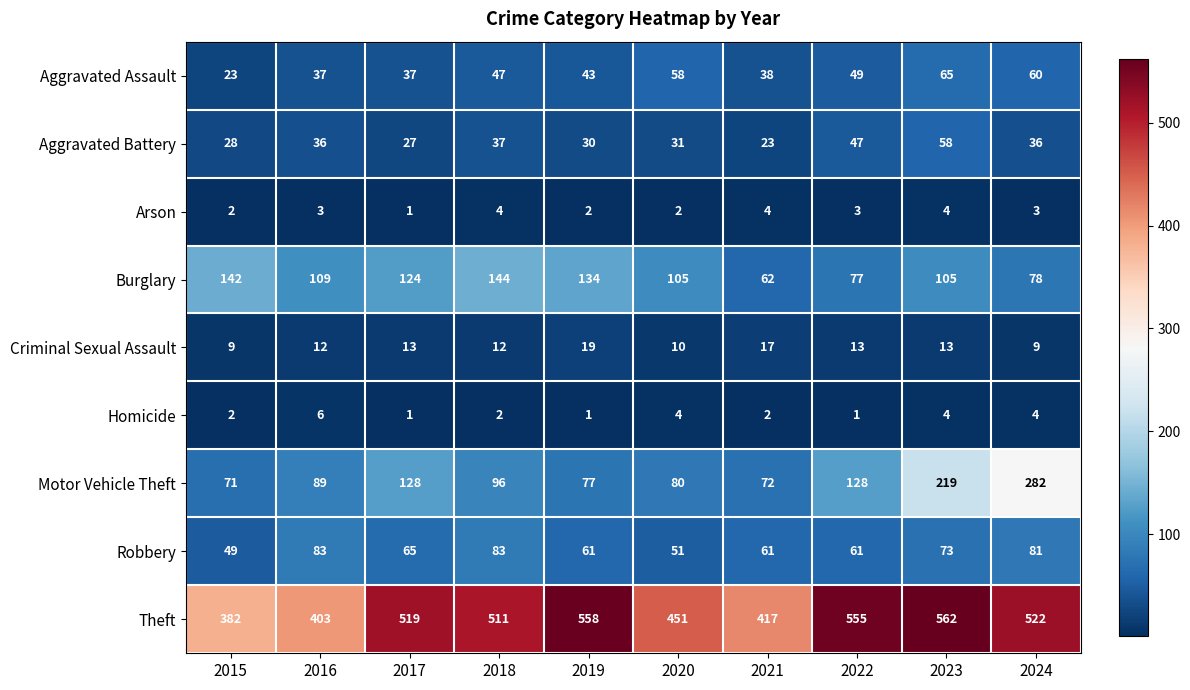

Between 2015 and 2017, which series saw the biggest shift?

Theft